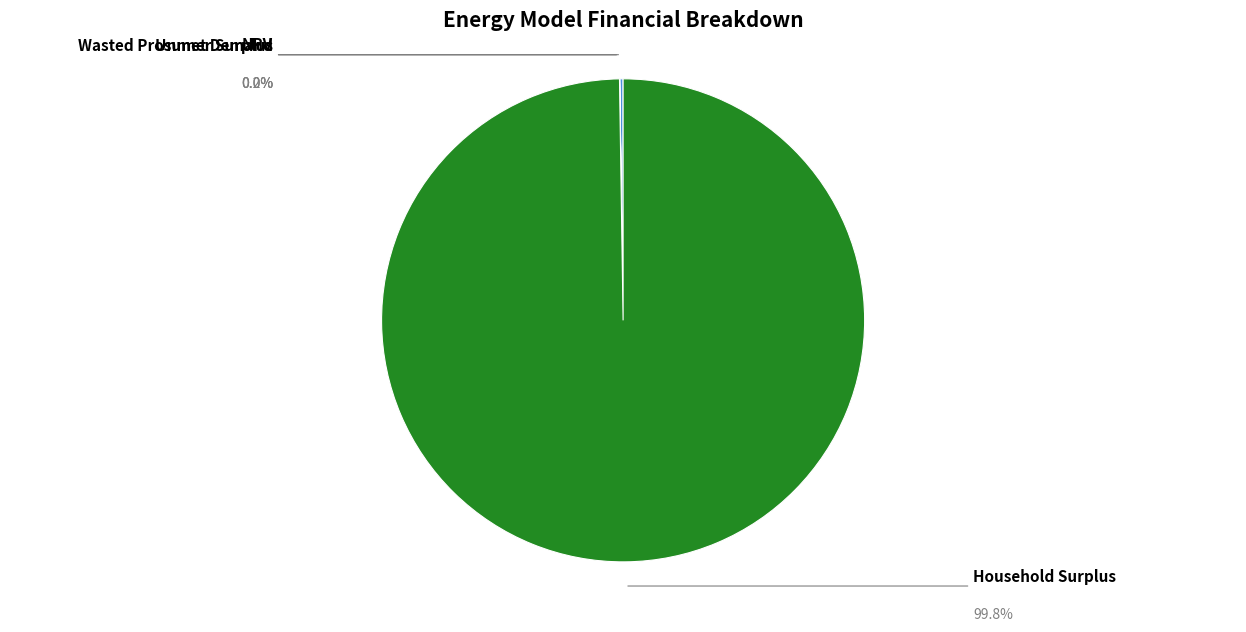

What is the largest slice in the pie chart?

Household Surplus